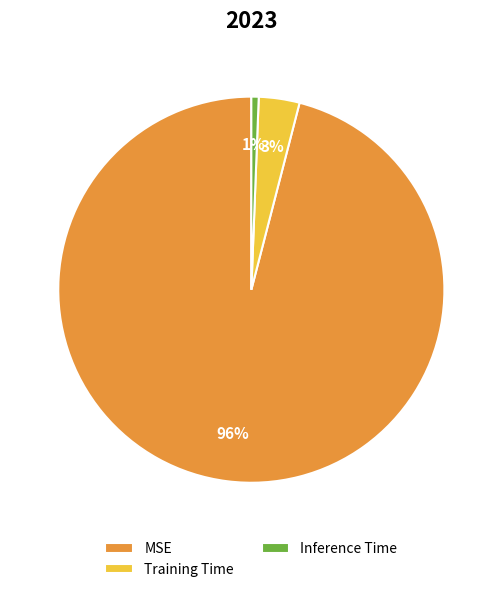

What is the smallest slice in the pie chart?

Inference Time